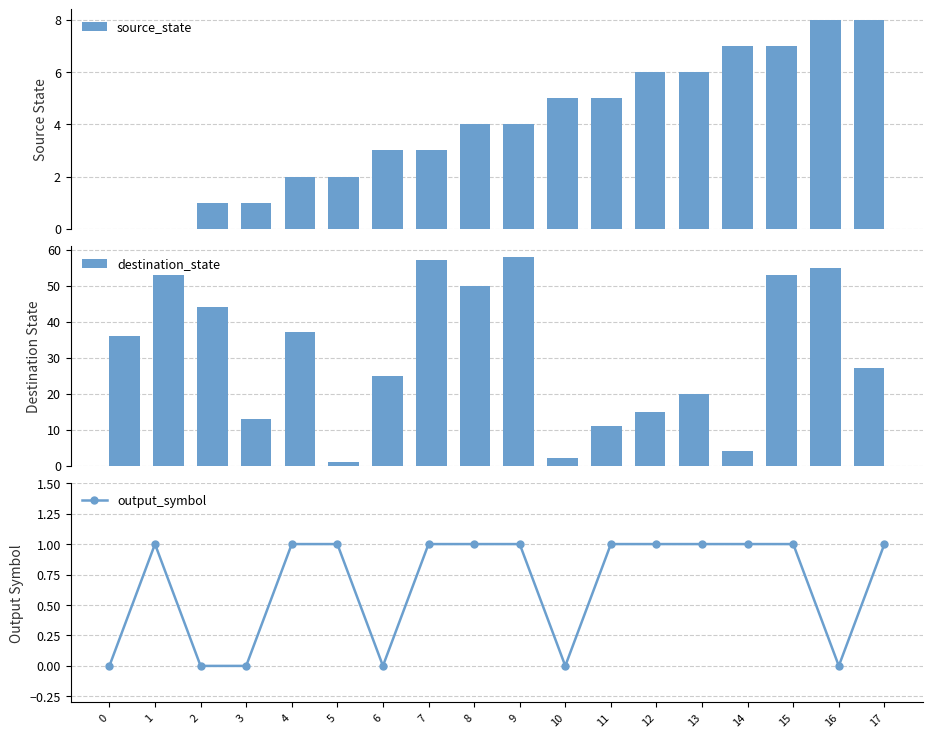

Reading right to left, extract all data points from this chart.

source_state: 8	8	7	7	6	6	5	5	4	4	3	3	2	2	1	1	0	0
destination_state: 27	55	53	4	20	15	11	2	58	50	57	25	1	37	13	44	53	36
output_symbol: 1	0	1	1	1	1	1	0	1	1	1	0	1	1	0	0	1	0